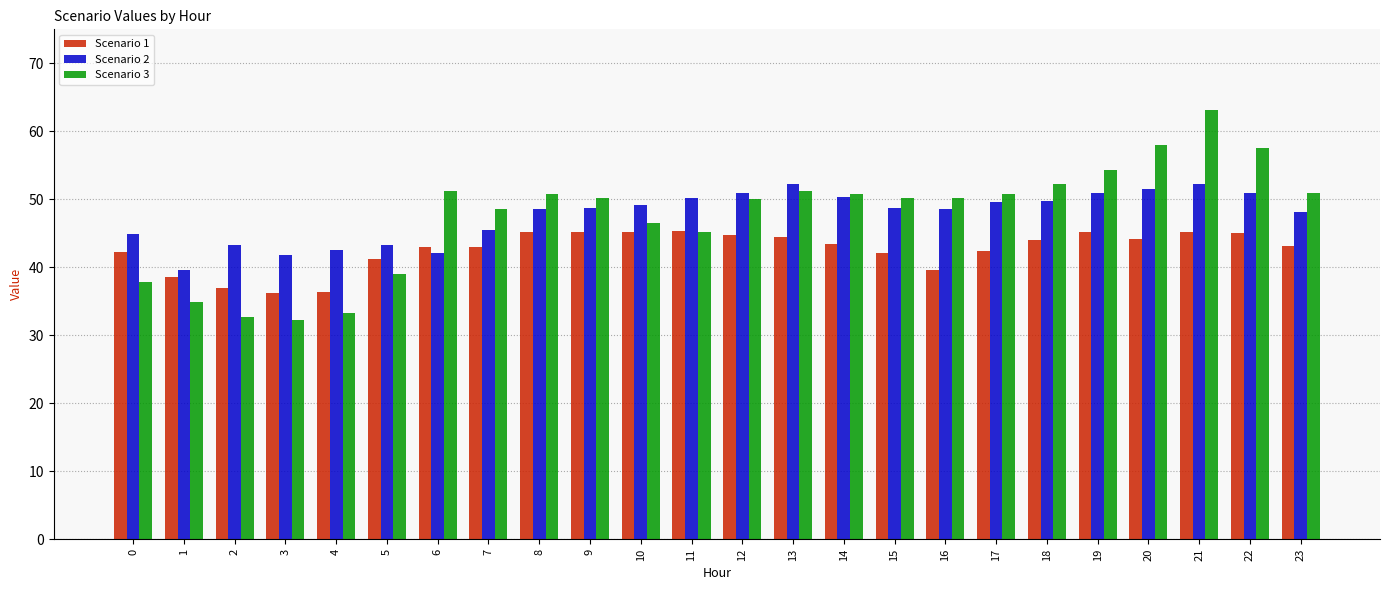

Which category has the highest value across all series?

21